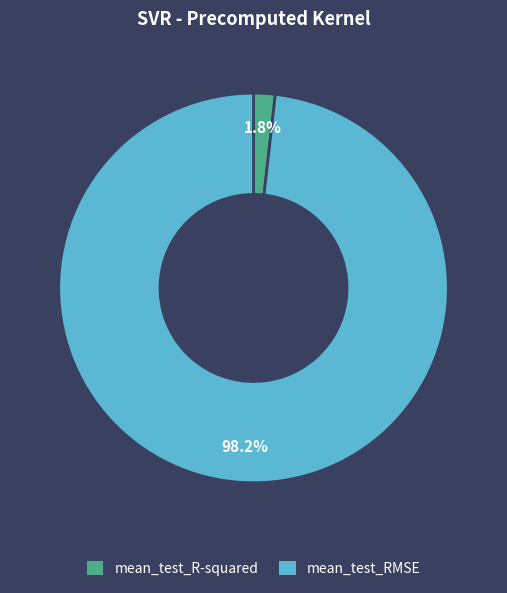

Between mean_test_R-squared and mean_test_RMSE, which is larger?

mean_test_RMSE